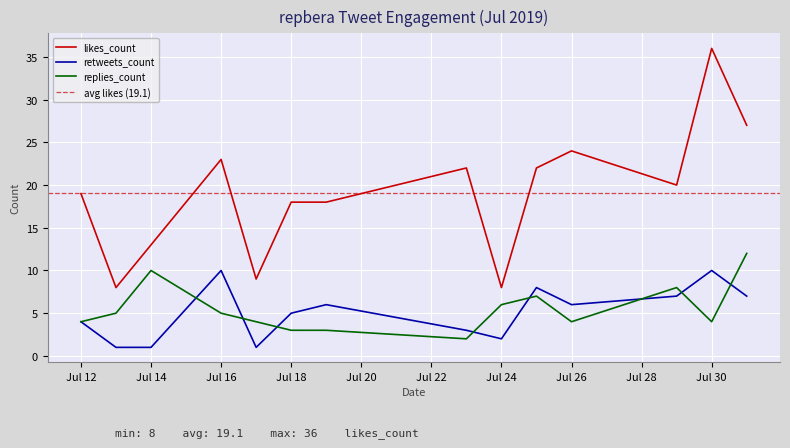

True or false: retweets_count and likes_count intersect in this chart.

False